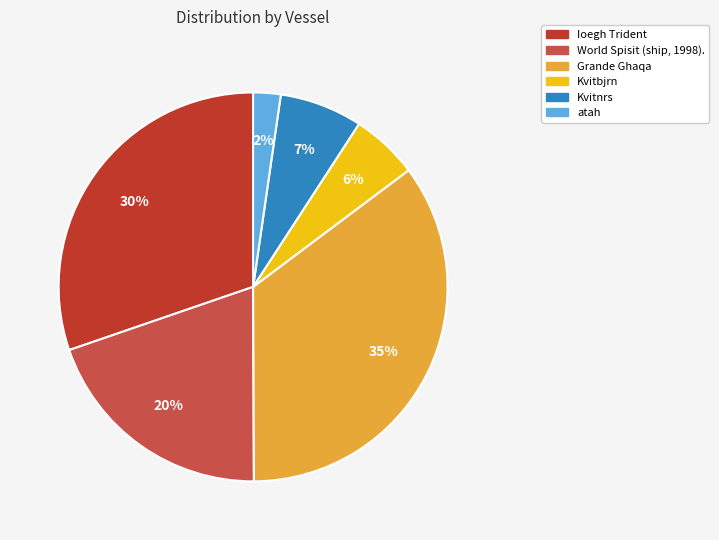

Does Kvitbjrn account for over 50% of the chart?

No